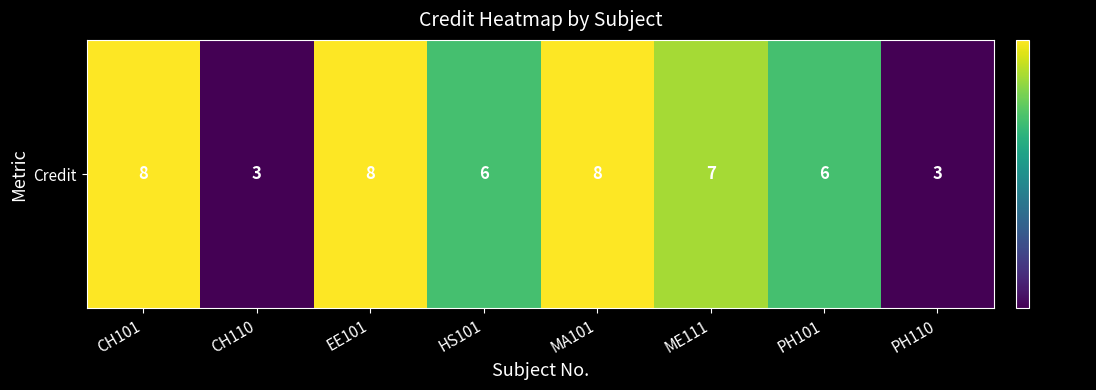

What is the change in value from CH101 to HS101?

-2